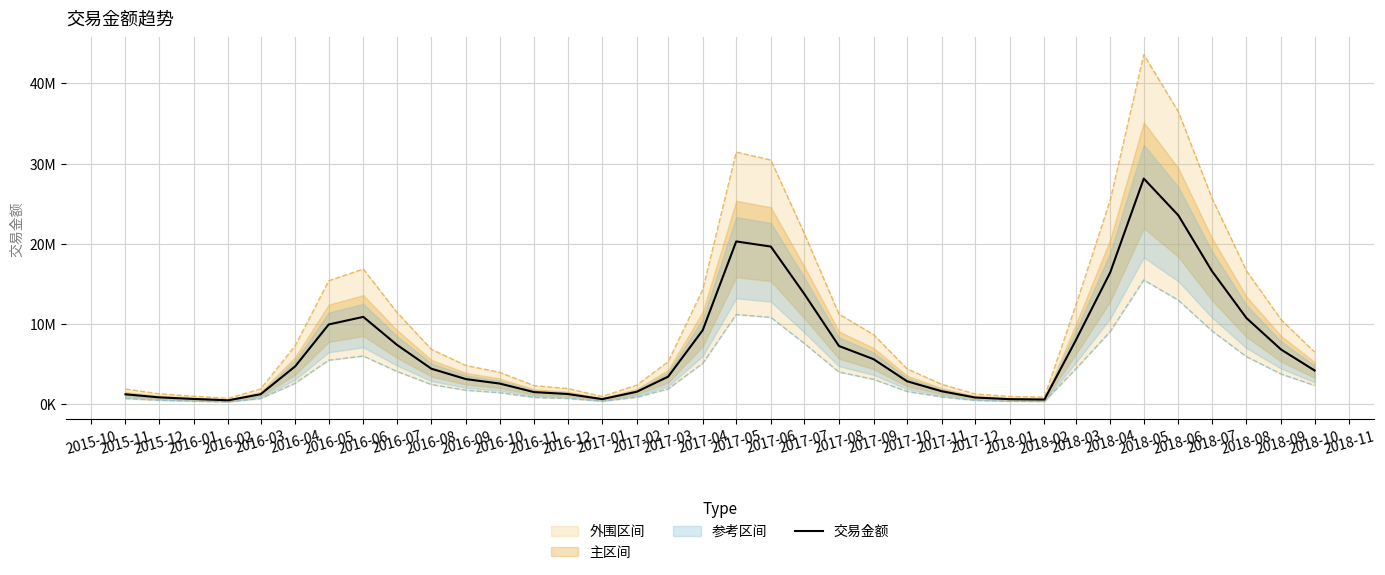

What position from the left is 2017-11?

25